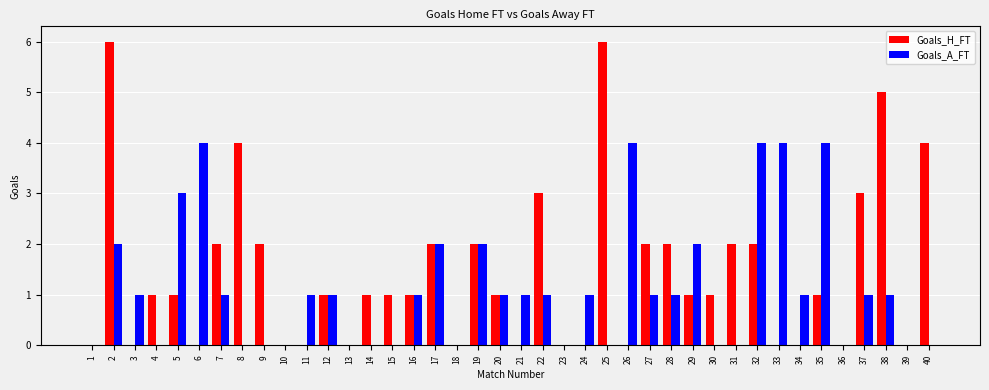

Which series changed the most between 14 and 35?

Goals_A_FT